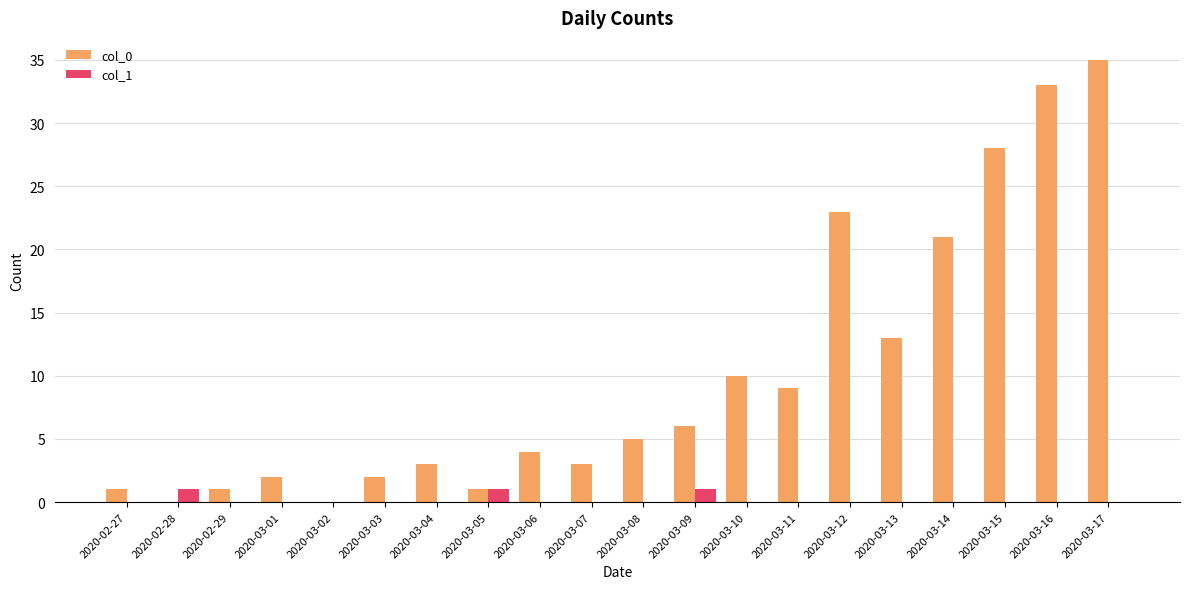

Which label corresponds to the largest value in the chart?

2020-03-17